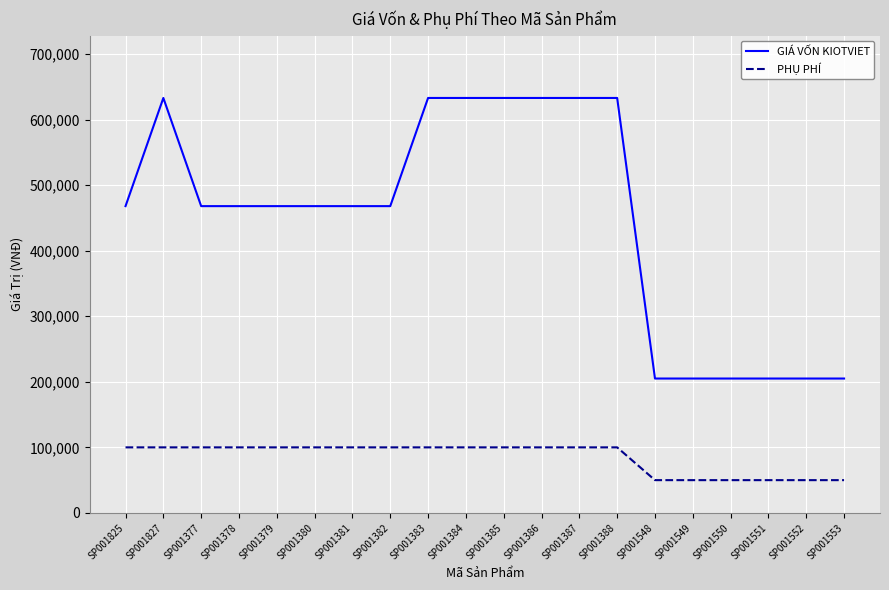

What is the sum of the GIÁ VỐN KIOTVIET values at SP001378 and SP001384?

1101000